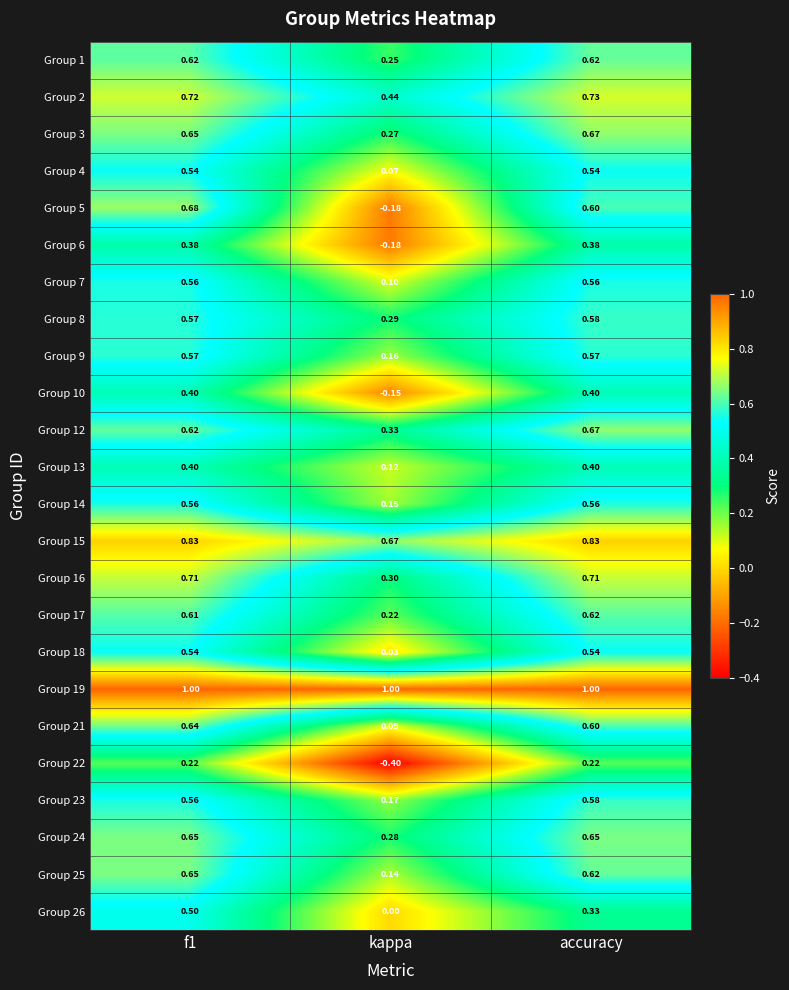

Which category has the lowest value across all series?

kappa